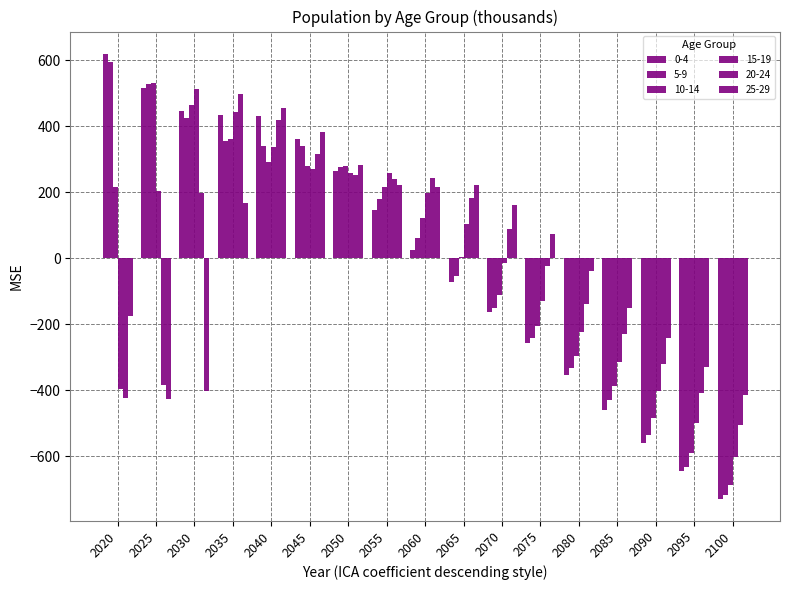

How many data points in 15-19 are above 101?

9